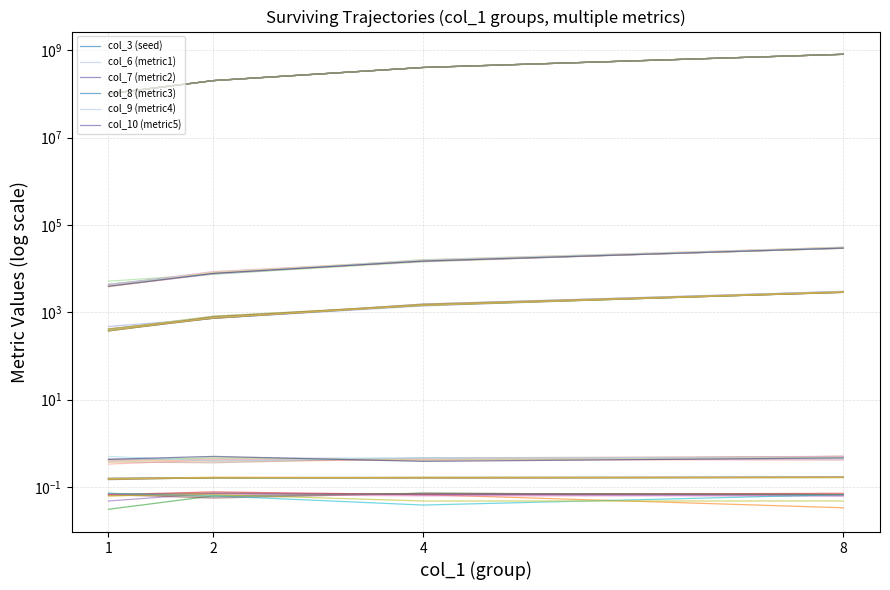

True or false: col_8 (metric3) and col_9 (metric4) intersect in this chart.

False